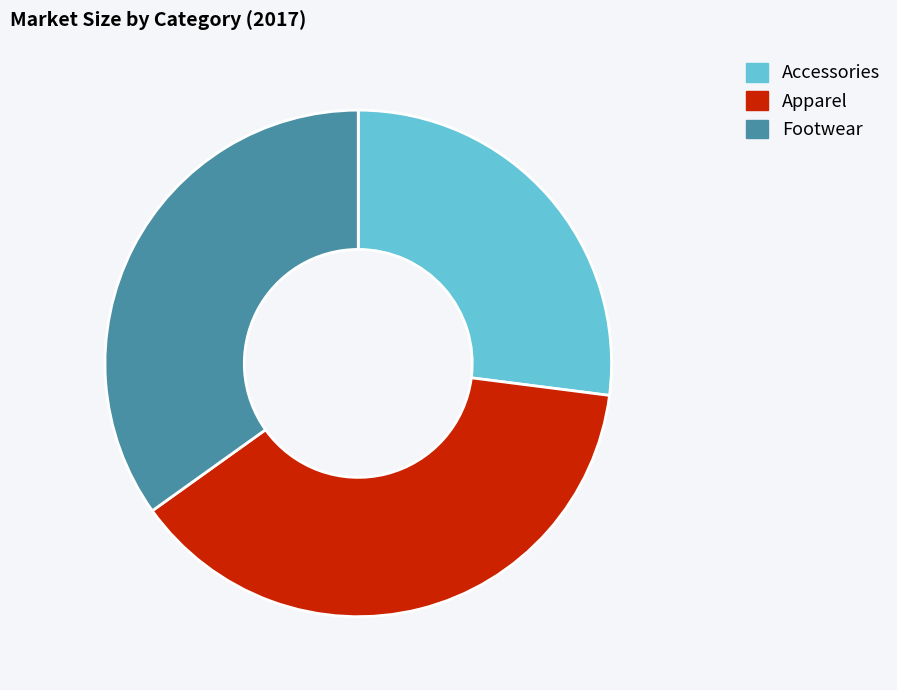

Is it true that Footwear is 21% of the pie?

False